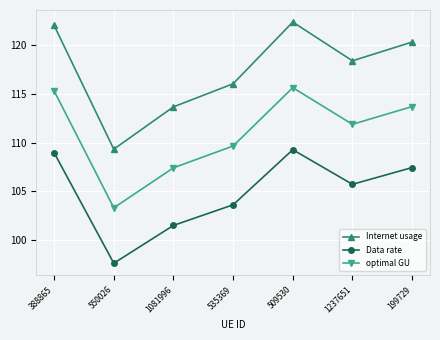

What is the difference between the maximum and minimum values in the Internet usage series?

13.1